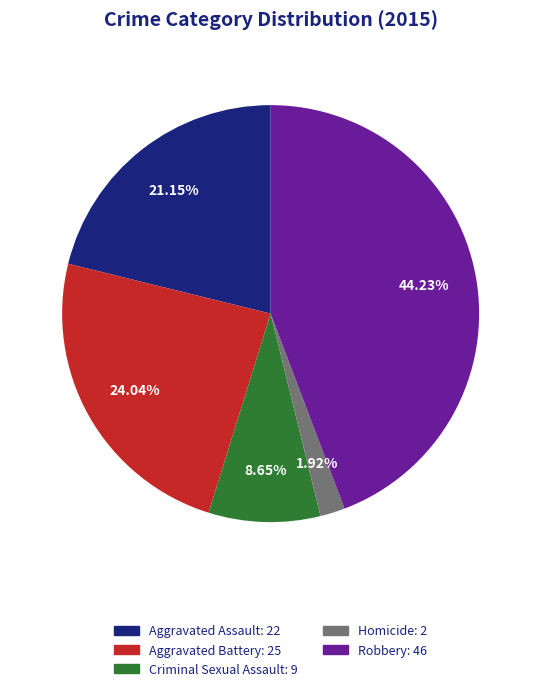

Rank the categories by value from highest to lowest.

Robbery, Aggravated Battery, Aggravated Assault, Criminal Sexual Assault, Homicide